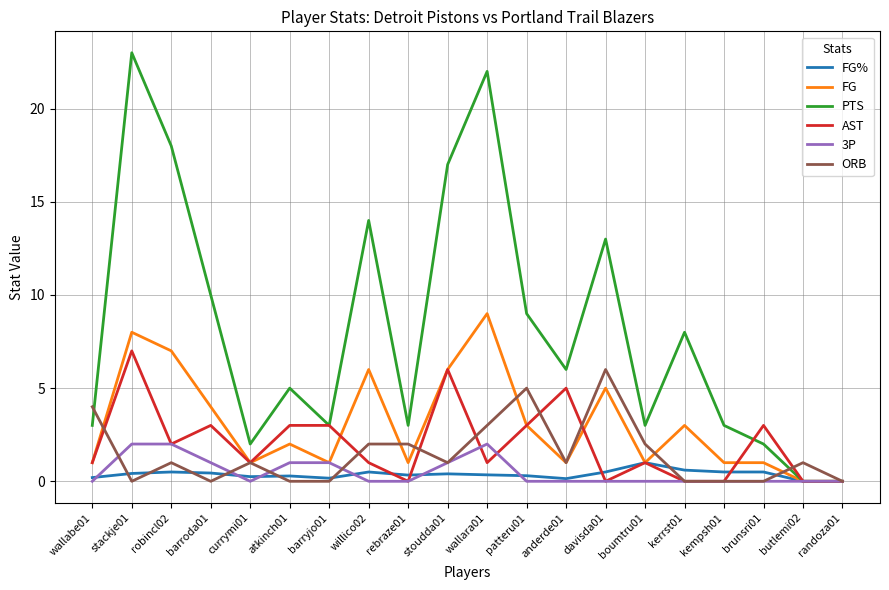

What is the sum of the 3P values at barroda01 and atkinch01?

2.0